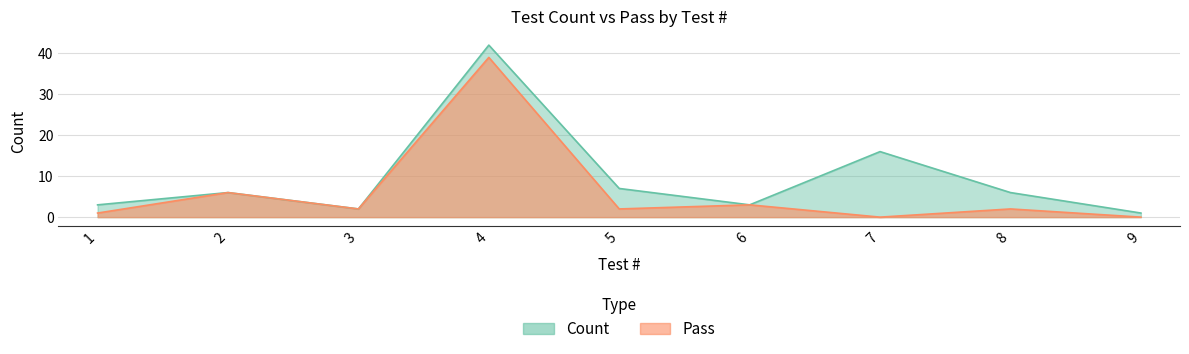

What is the approximate value of Count at 2, to the nearest 10?

10